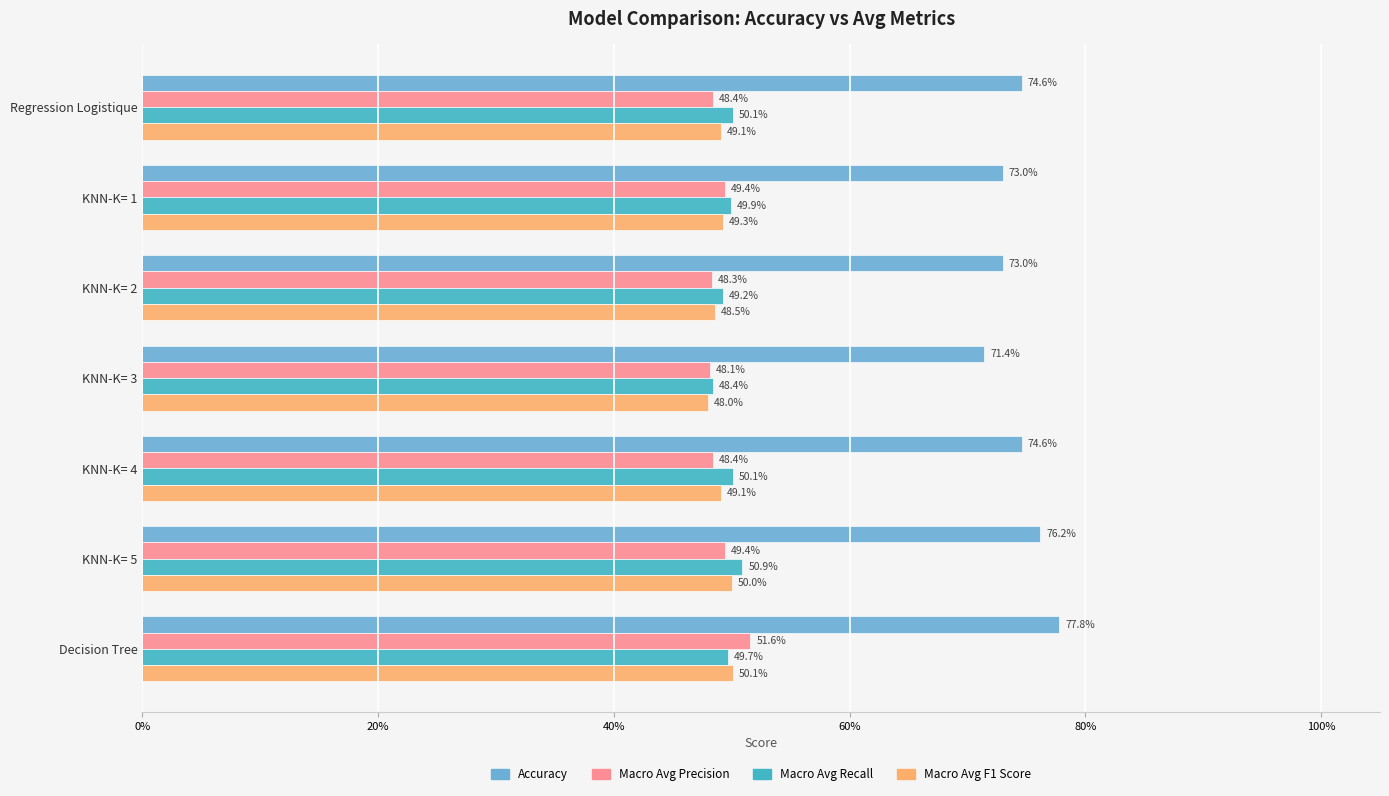

What are all the series names shown in the legend?

Accuracy, Macro Avg Precision, Macro Avg Recall, Macro Avg F1 Score